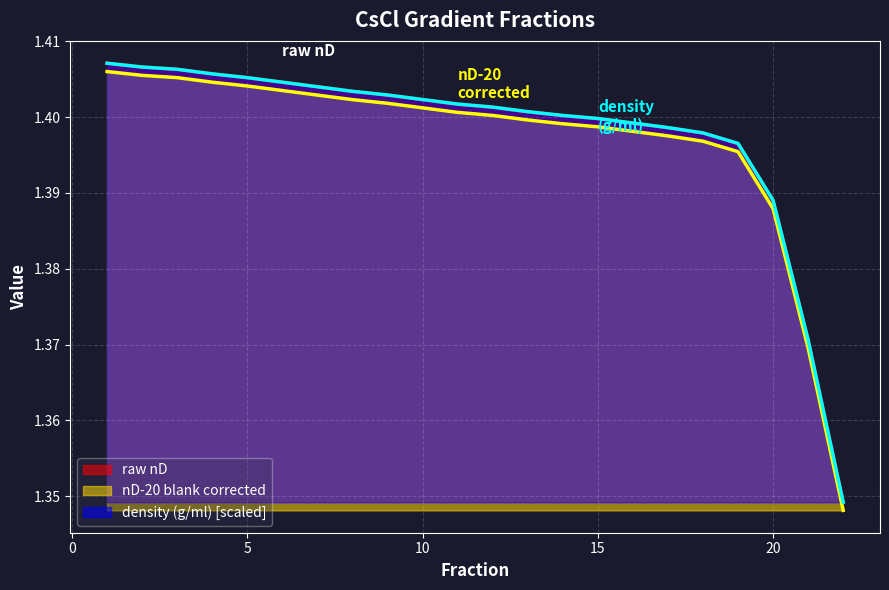

What are all the series names shown in the legend?

raw nD, nD-20 blank corrected, density (g/ml) [scaled]